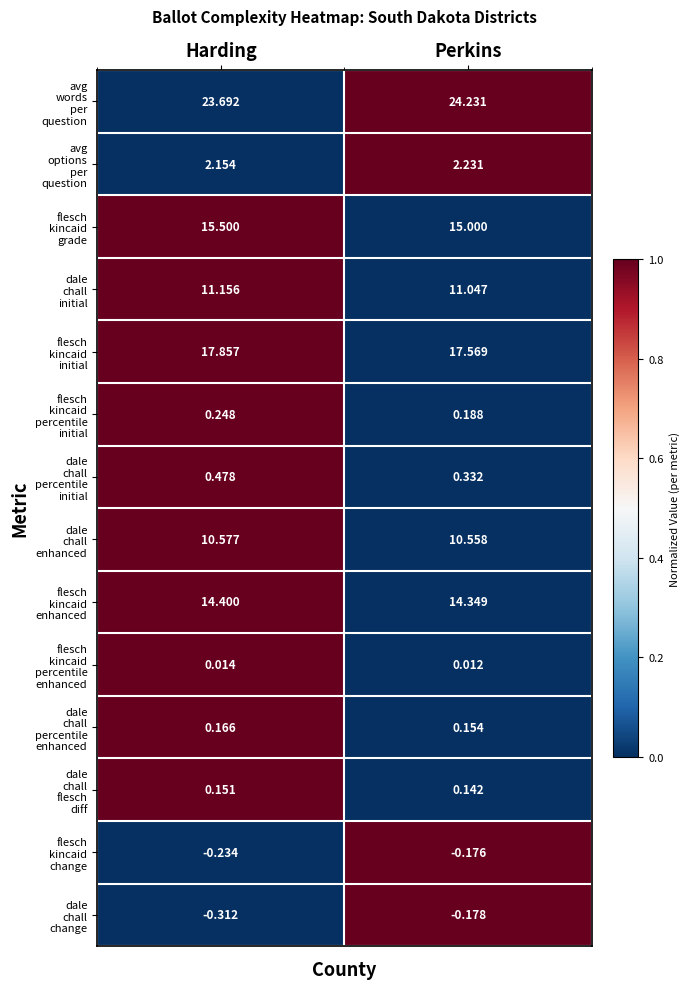

At which category is the sum across all series the highest?

Harding